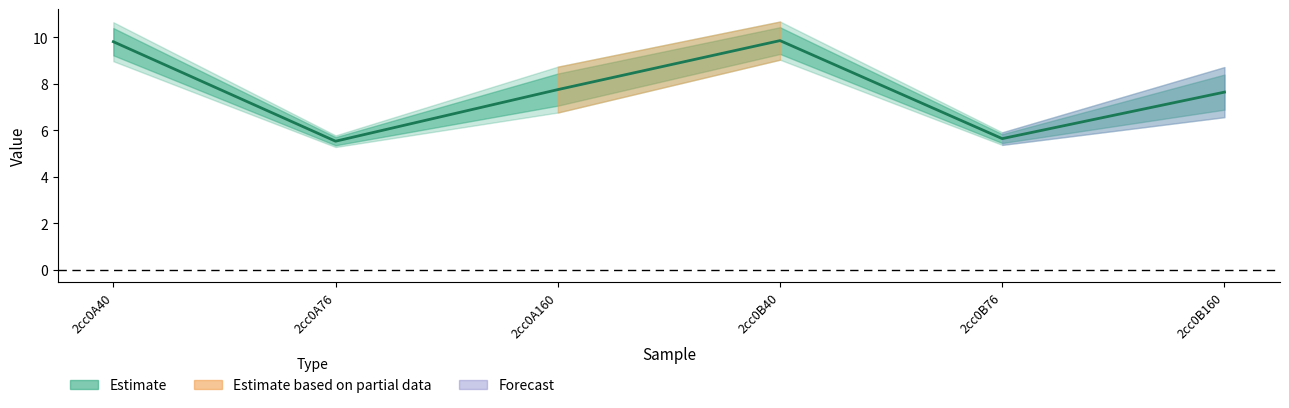

What is the value of the 2nd point from the left?

5.5